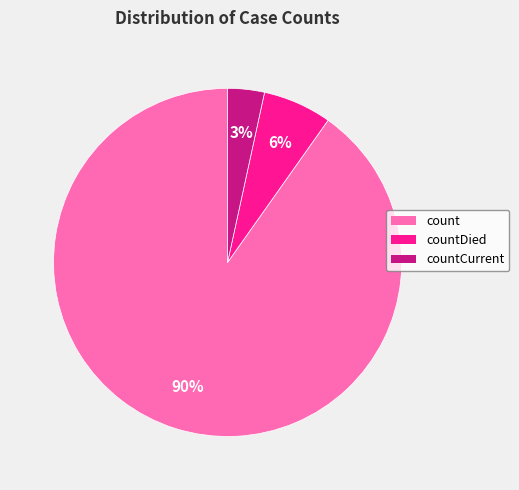

Does any single category account for the majority?

Yes